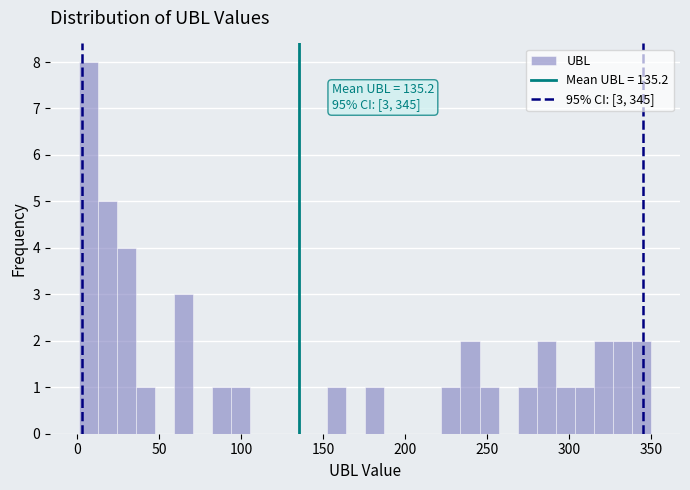

Around what value on the x-axis is the tallest bar? Give the approximate position of its centre, as read against the axis.

5